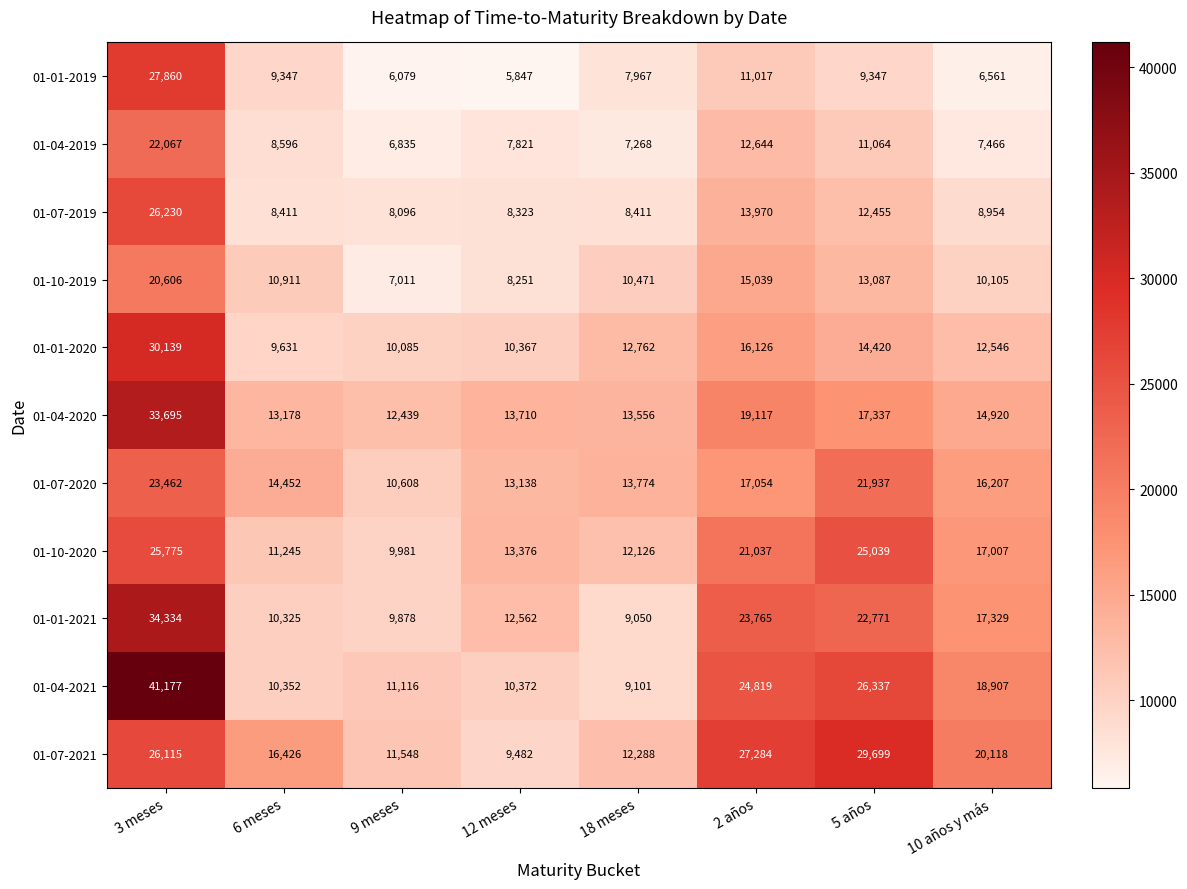

What is the difference between the 01-04-2021 values at 12 meses and 5 años?

15965